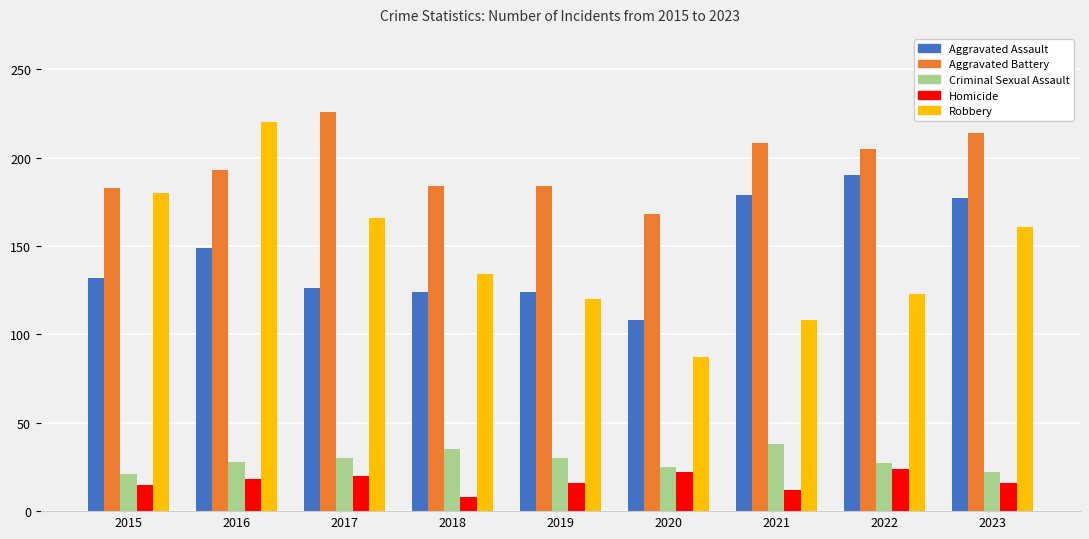

How many groups of bars are there?

9